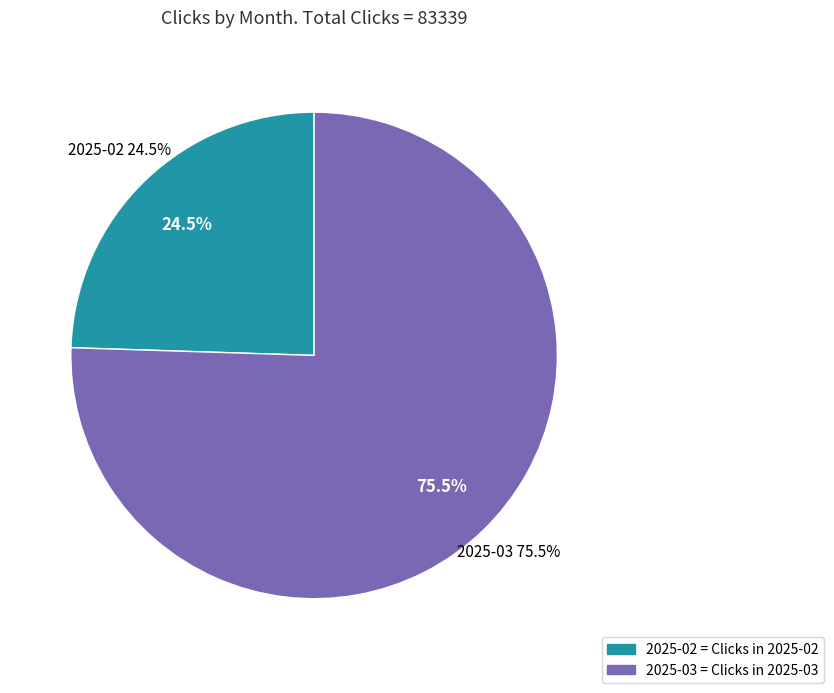

Do 2025-02 and 2025-03 together represent more than half of the pie?

Yes